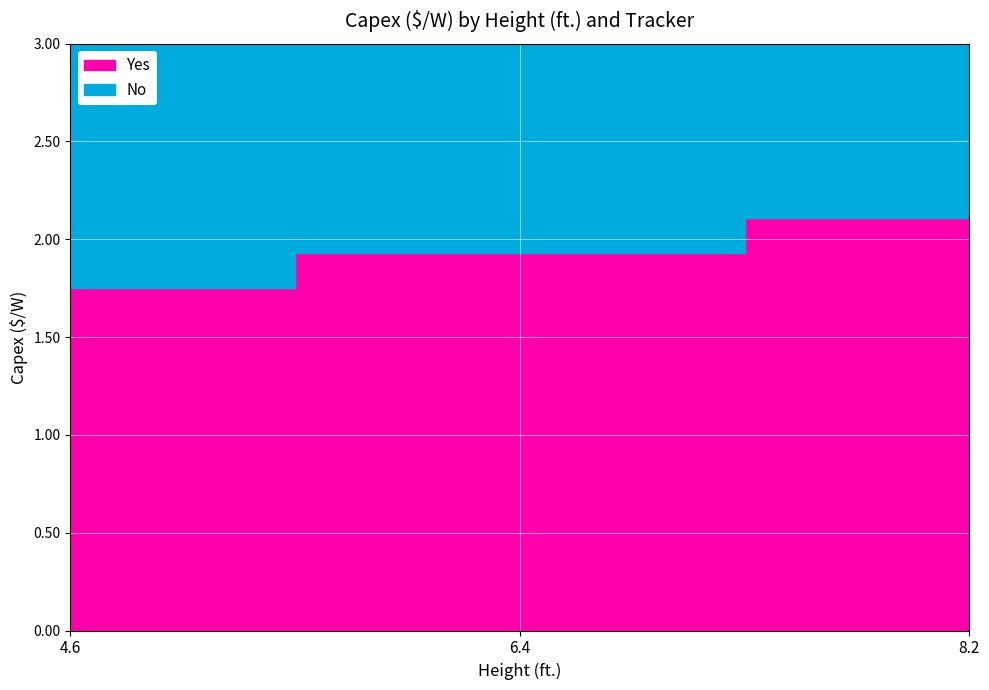

List the labels in order of Yes value, smallest first.

4.6, 6.4, 8.2